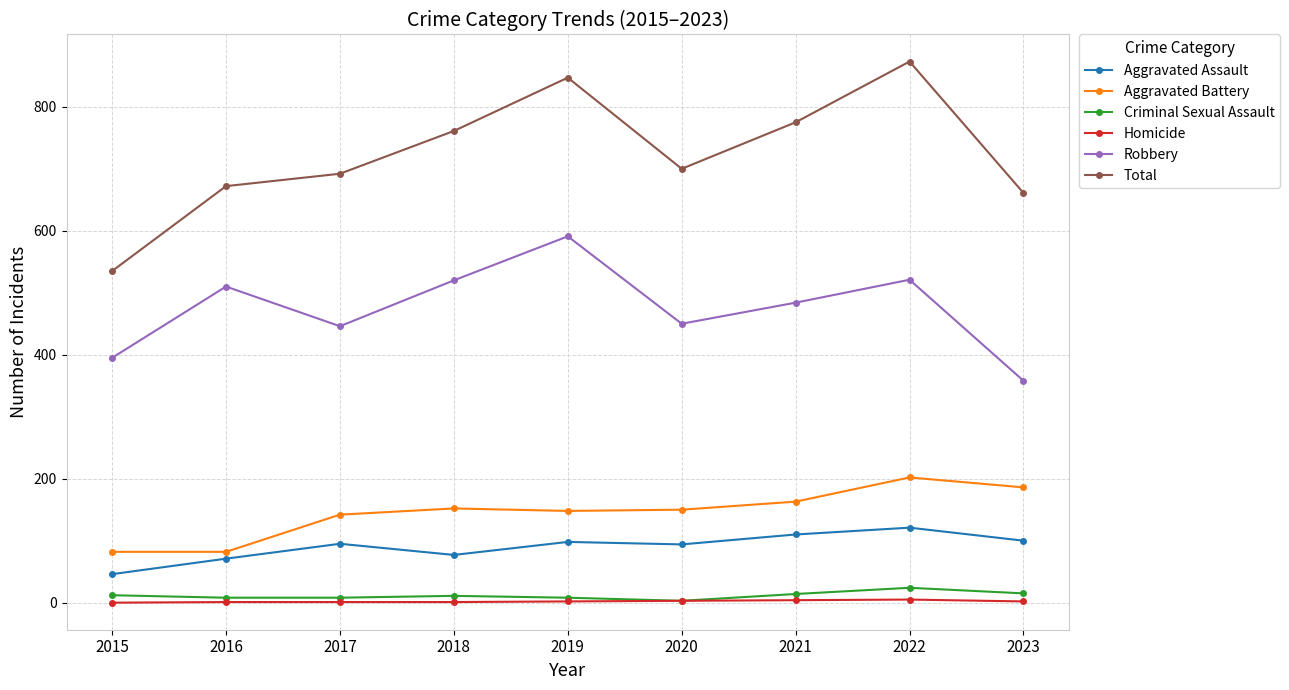

Which series has the largest total across all categories?

Total